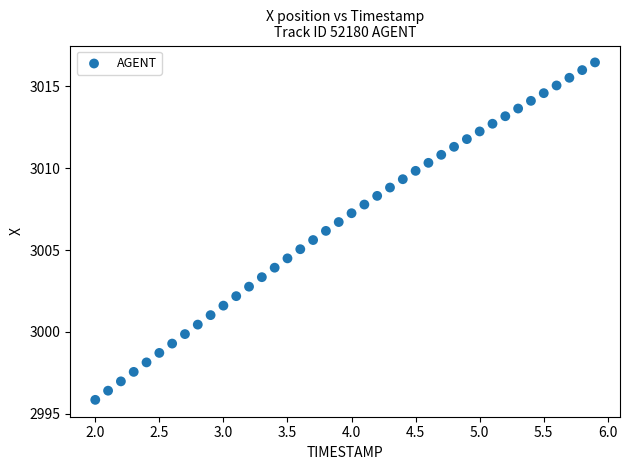

What is the range of Y values (max minus min)?

20.6